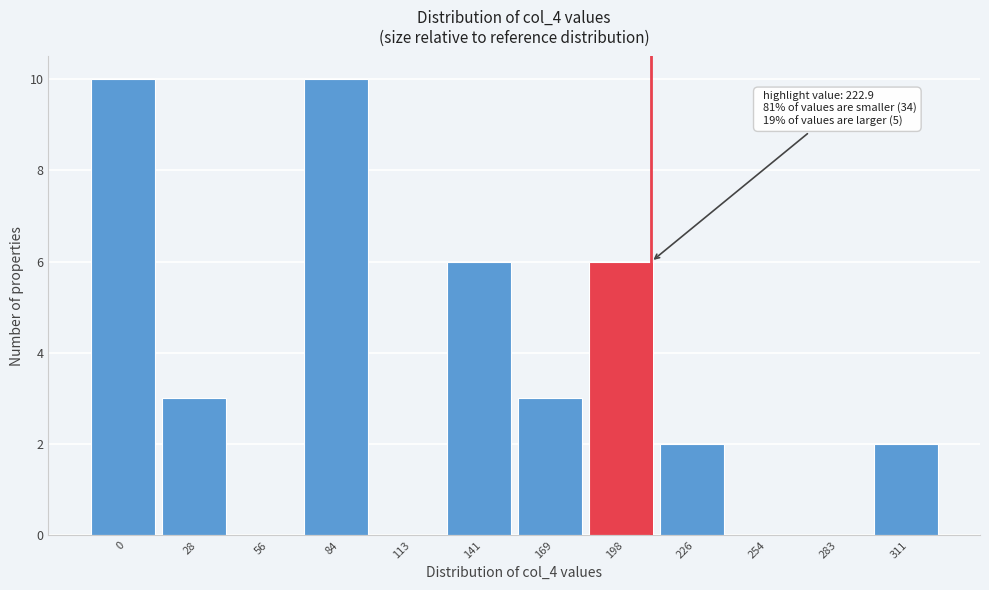

Reading left to right, list all the values displayed in this chart.

0=10	28=3	56=0	84=10	113=0	141=6	169=3	198=6	226=2	254=0	283=0	311=2